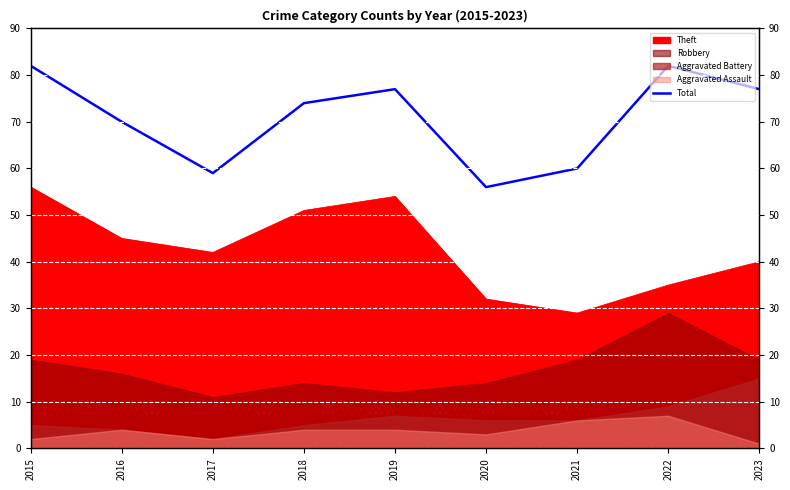

What is the change in value from 2019 to 2021?

-17